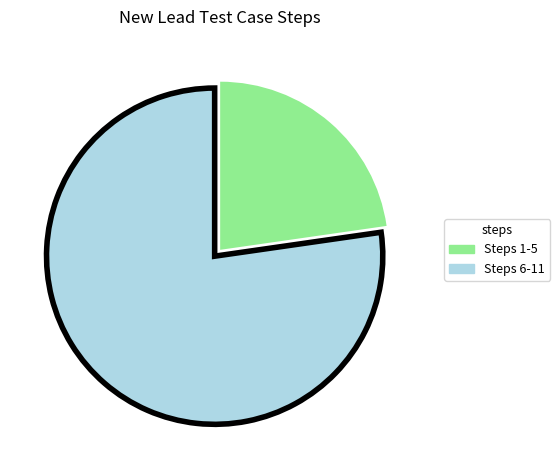

How many slices are in this pie chart?

2